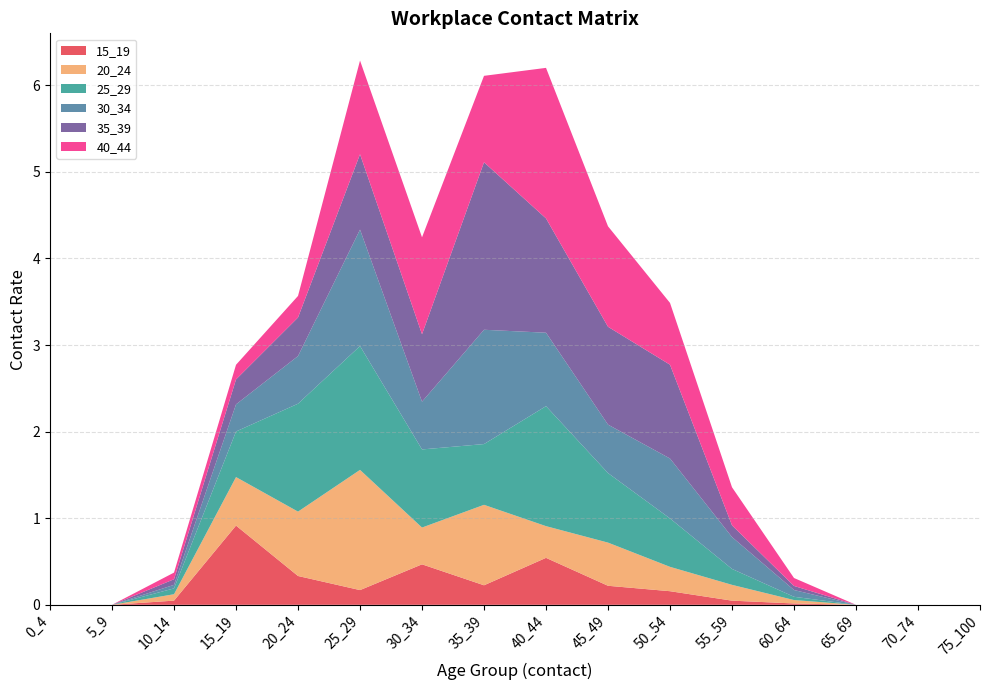

Reading left to right, extract all data points from this chart.

15_19: 0_4=0.0	5_9=0.0	10_14=0.0	15_19=0.9	20_24=0.3	25_29=0.2	30_34=0.5	35_39=0.2	40_44=0.5	45_49=0.2	50_54=0.2	55_59=0.0	60_64=0.0	65_69=0.0	70_74=0.0	75_100=0.0
20_24: 0_4=0.0	5_9=0.0	10_14=0.1	15_19=0.6	20_24=0.7	25_29=1.4	30_34=0.4	35_39=0.9	40_44=0.4	45_49=0.5	50_54=0.3	55_59=0.2	60_64=0.0	65_69=0.0	70_74=0.0	75_100=0.0
25_29: 0_4=0.0	5_9=0.0	10_14=0.1	15_19=0.5	20_24=1.2	25_29=1.4	30_34=0.9	35_39=0.7	40_44=1.4	45_49=0.8	50_54=0.6	55_59=0.2	60_64=0.0	65_69=0.0	70_74=0.0	75_100=0.0
30_34: 0_4=0.0	5_9=0.0	10_14=0.0	15_19=0.3	20_24=0.6	25_29=1.3	30_34=0.6	35_39=1.3	40_44=0.8	45_49=0.6	50_54=0.7	55_59=0.4	60_64=0.1	65_69=0.0	70_74=0.0	75_100=0.0
35_39: 0_4=0.0	5_9=0.0	10_14=0.1	15_19=0.3	20_24=0.4	25_29=0.9	30_34=0.8	35_39=1.9	40_44=1.3	45_49=1.1	50_54=1.1	55_59=0.1	60_64=0.0	65_69=0.0	70_74=0.0	75_100=0.0
40_44: 0_4=0.0	5_9=0.0	10_14=0.1	15_19=0.2	20_24=0.2	25_29=1.1	30_34=1.1	35_39=1.0	40_44=1.7	45_49=1.2	50_54=0.7	55_59=0.4	60_64=0.1	65_69=0.0	70_74=0.0	75_100=0.0